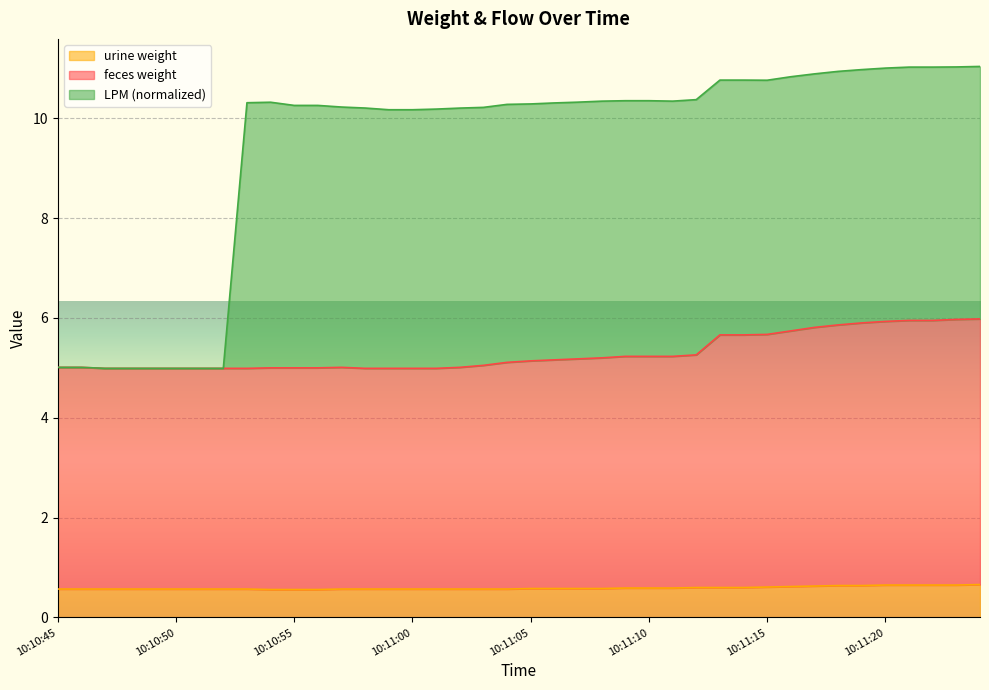

At 10:11:04, list the series in order from smallest to largest.

urine weight, feces weight, LPM